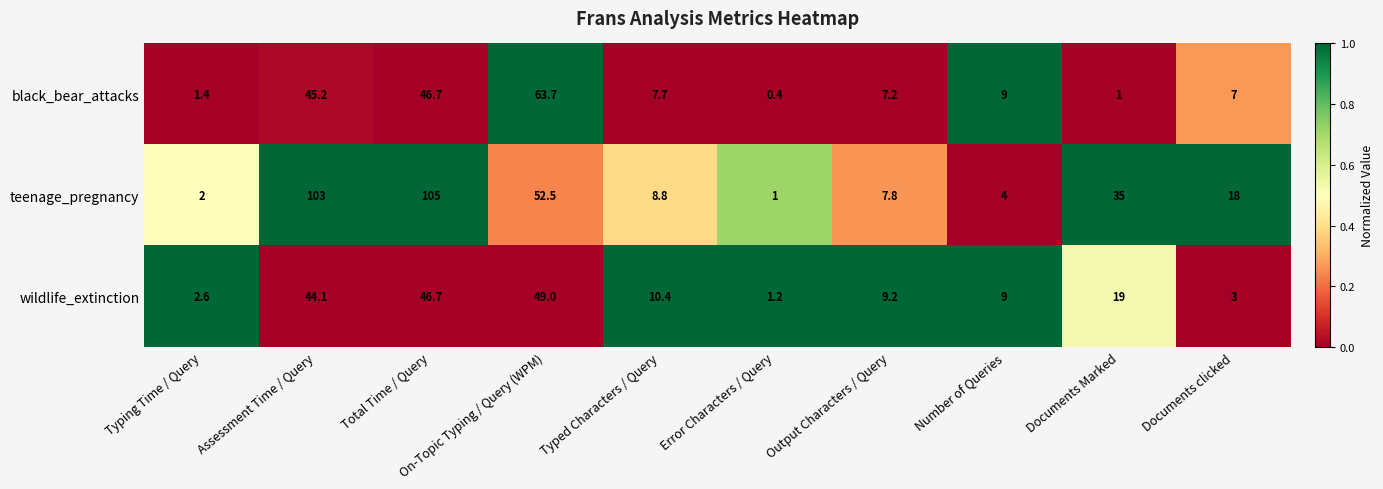

What is the difference between the maximum and minimum values in the black_bear_attacks series?

63.3